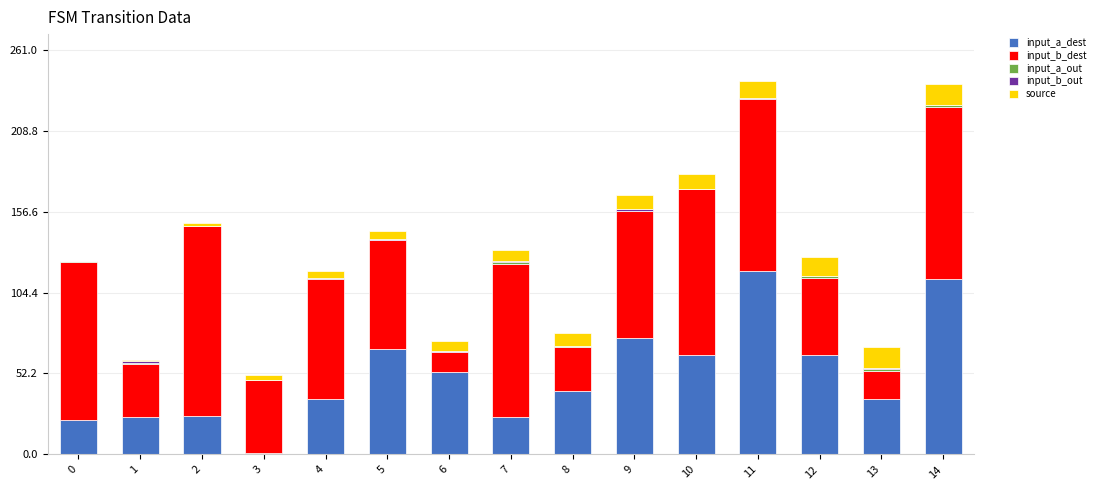

What is the highest value of the input_a_dest series?

118